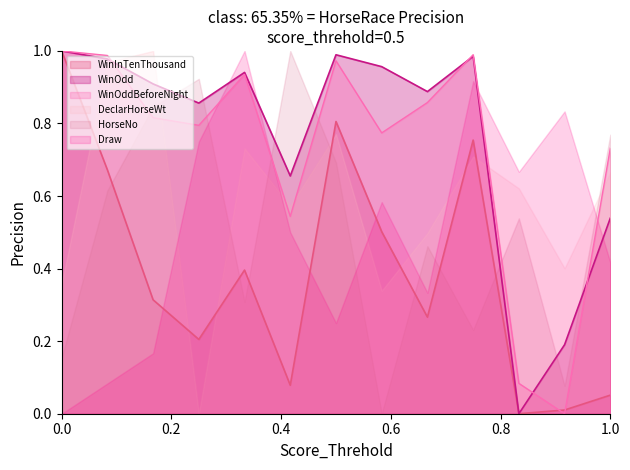

True or false: HorseNo has a value of 0.3 at 0.0.

False